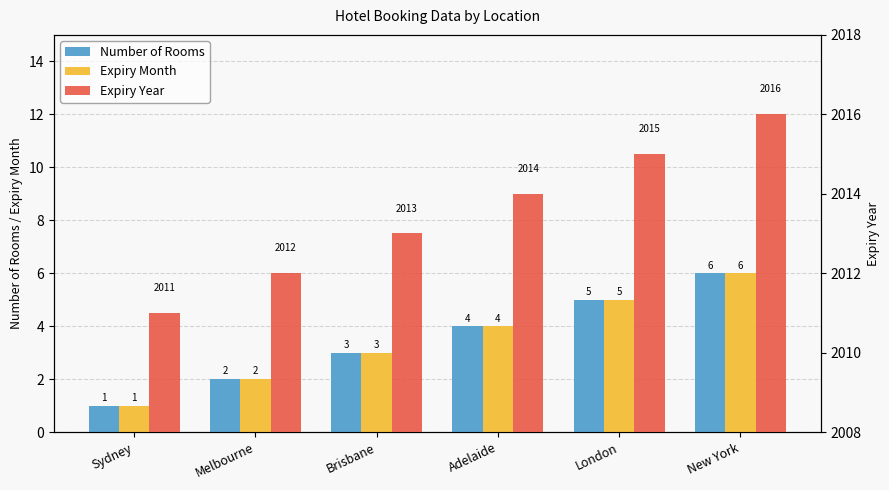

How many bars are there in each group?

3